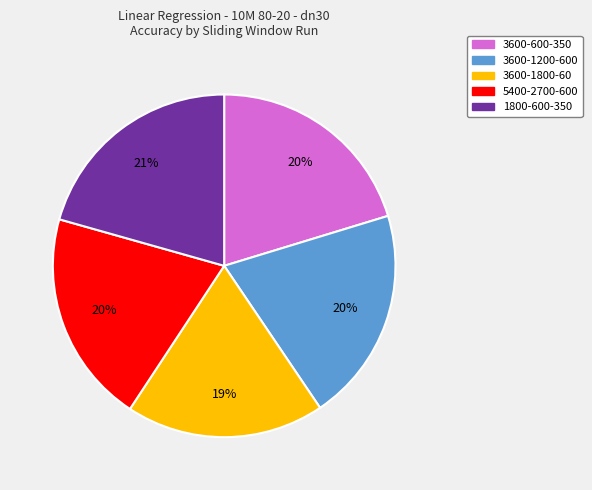

To the nearest percent, what percentage of the pie is 3600-1800-60?

19%